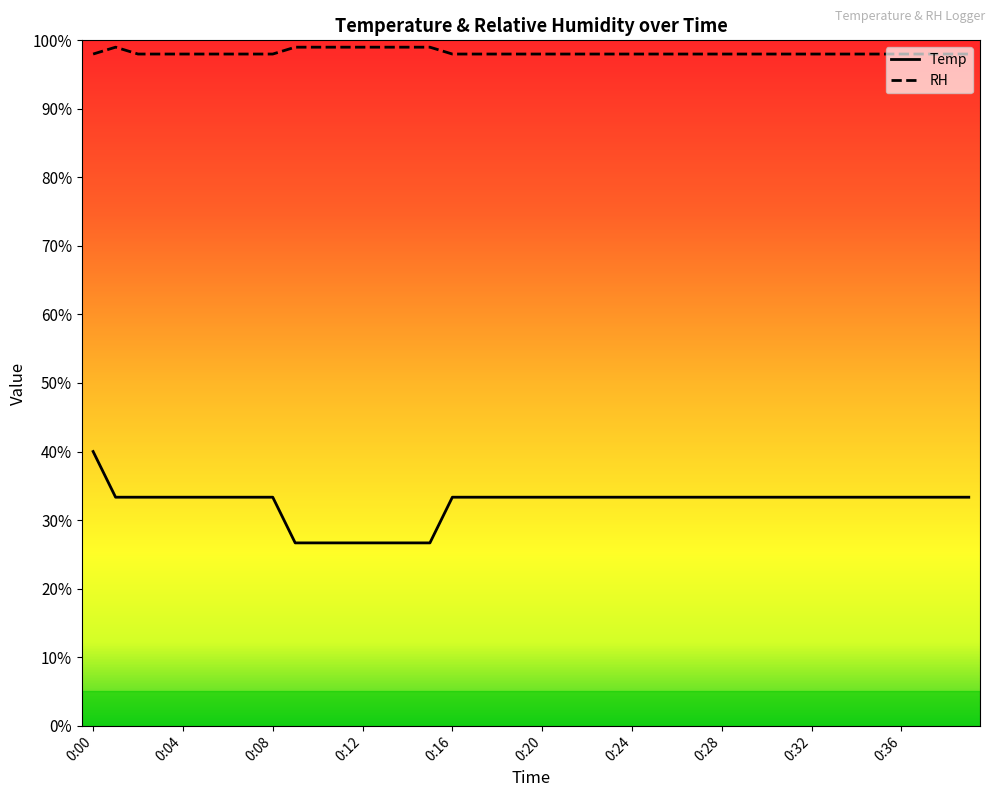

Which series has the largest total across all categories?

RH